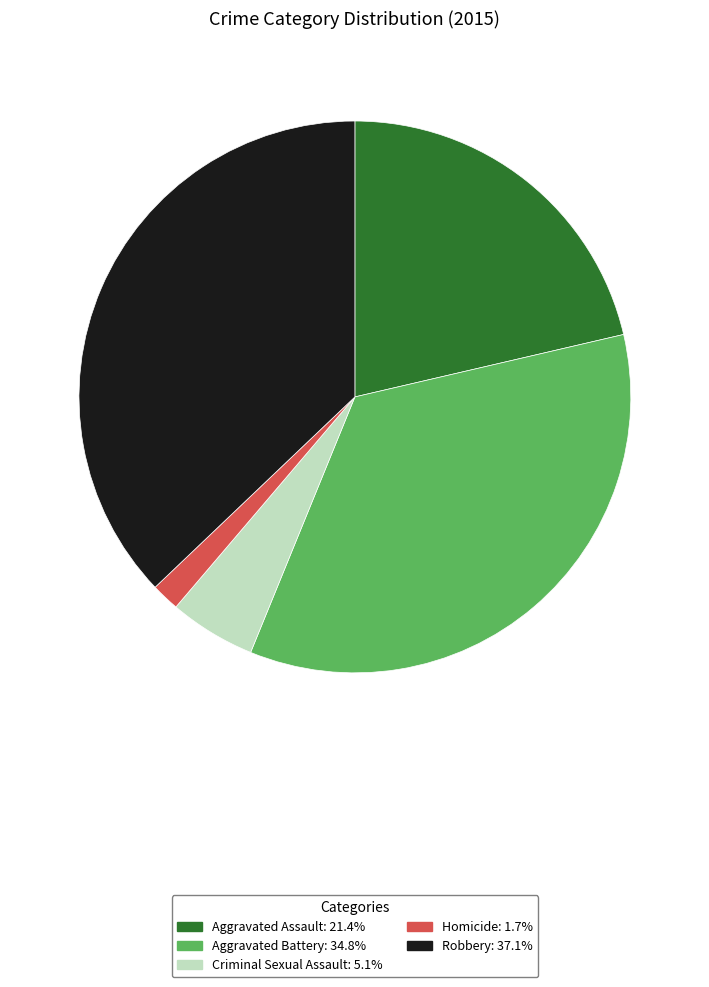

Rank the categories by value from lowest to highest.

Homicide, Criminal Sexual Assault, Aggravated Assault, Aggravated Battery, Robbery